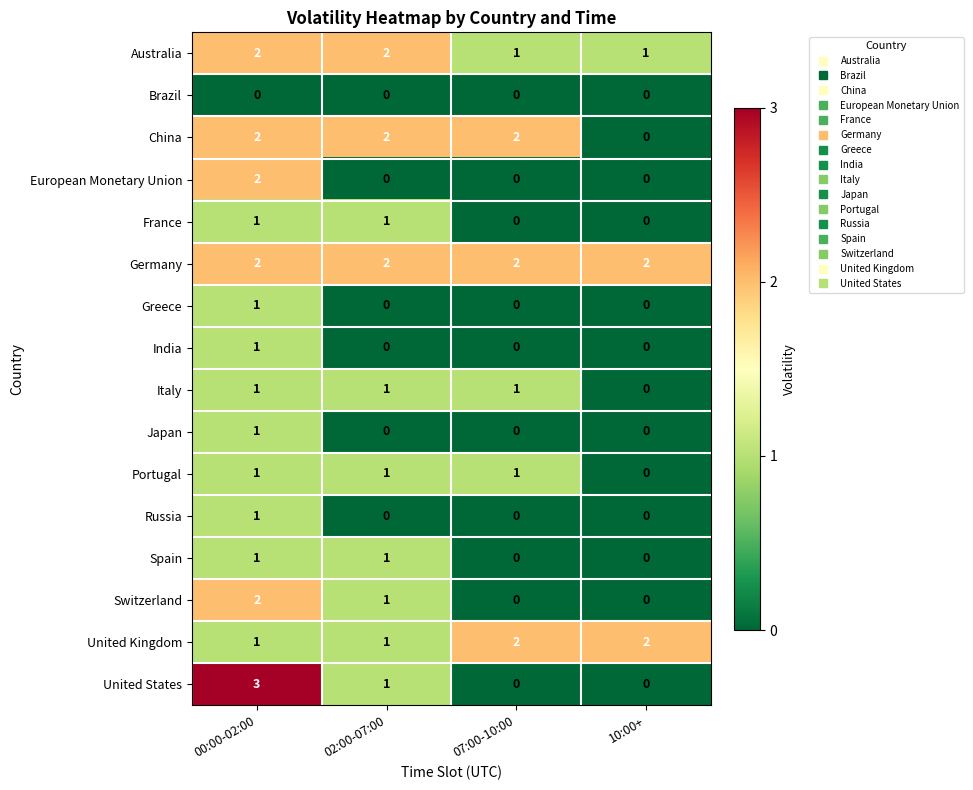

Which series has the largest range (max minus min)?

United States